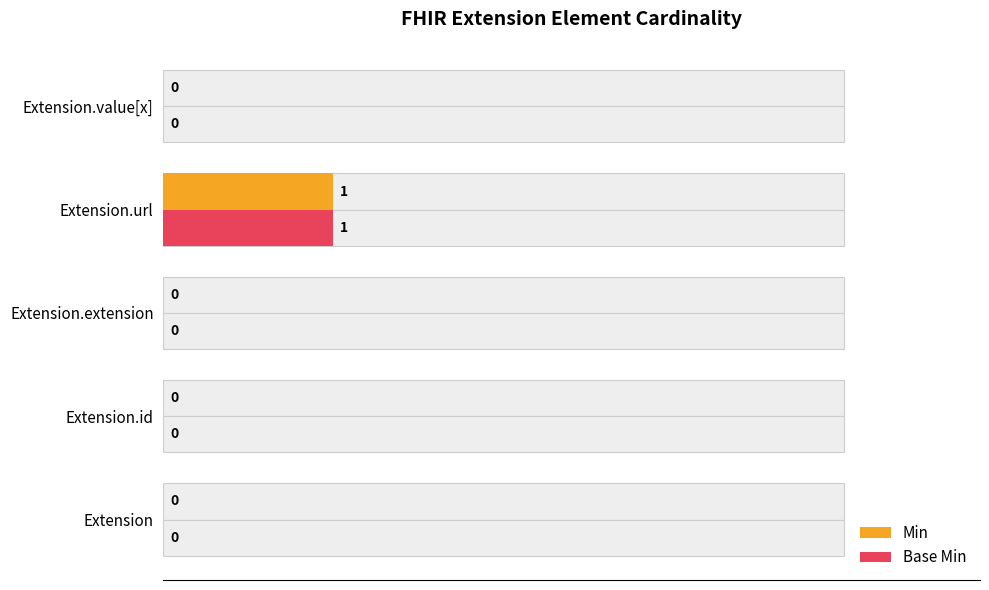

The value of Base Min at Extension.value[x] is 0.1. True or false?

False